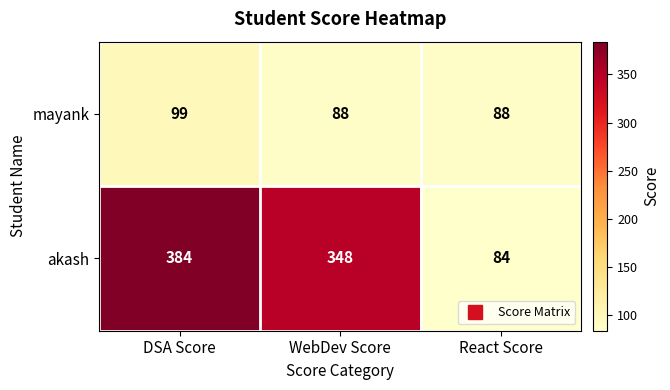

The mayank series shows 32 at DSA Score. True or false?

False